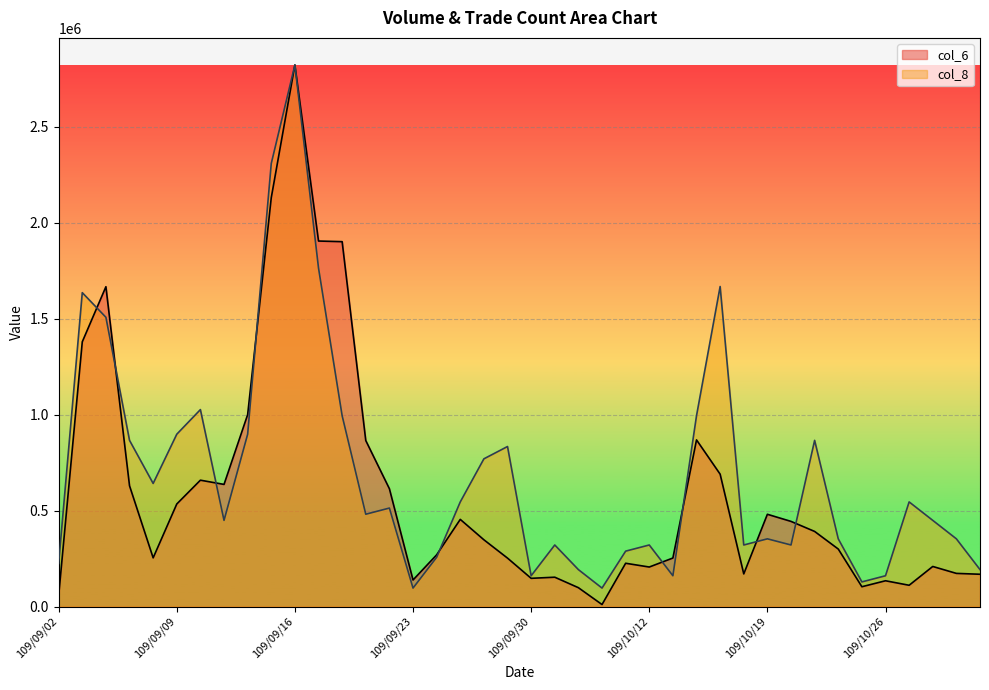

What position from the right is 109/09/30?

20